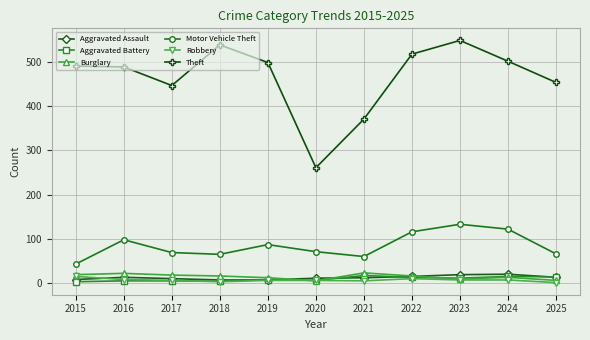

What are all the series names shown in the legend?

Aggravated Assault, Aggravated Battery, Burglary, Motor Vehicle Theft, Robbery, Theft